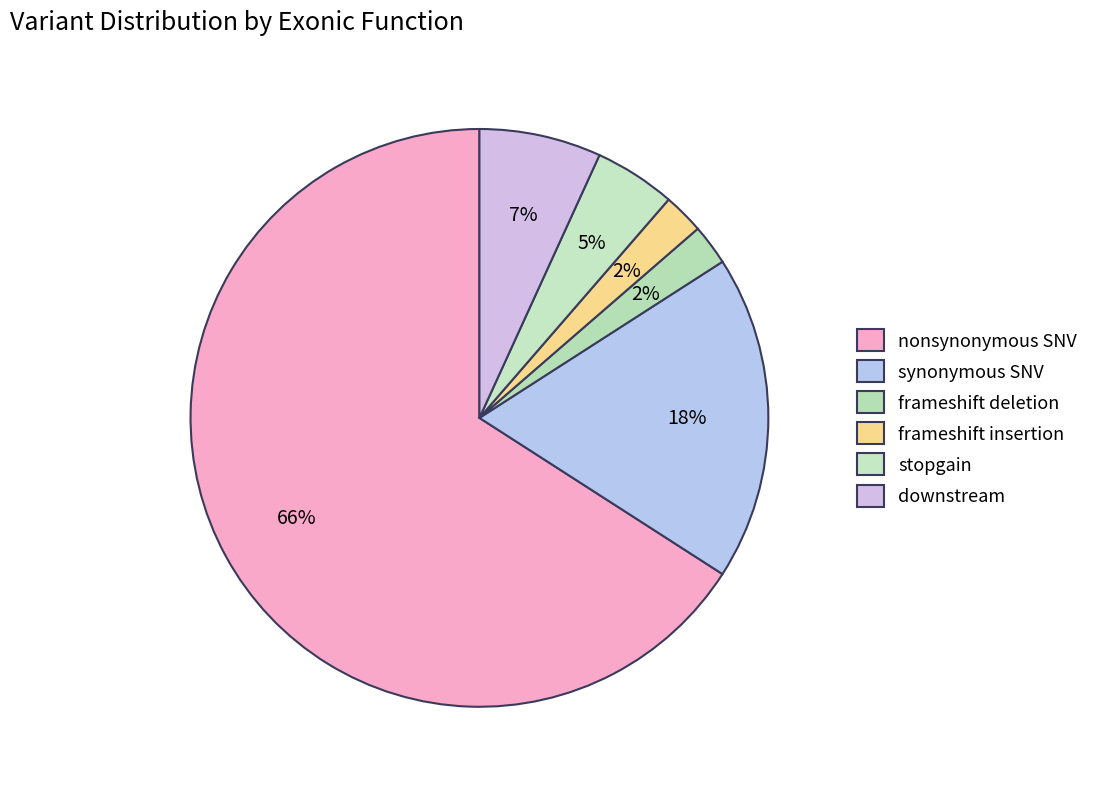

Between frameshift insertion and downstream, which is larger?

downstream